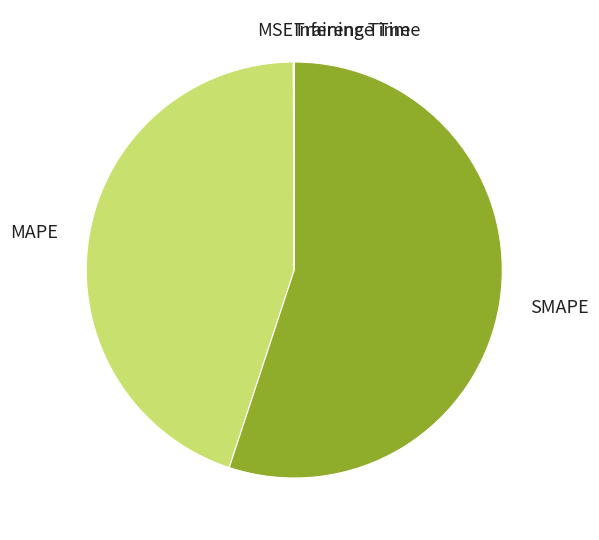

The MAPE slice represents 35% of the pie. True or false?

False